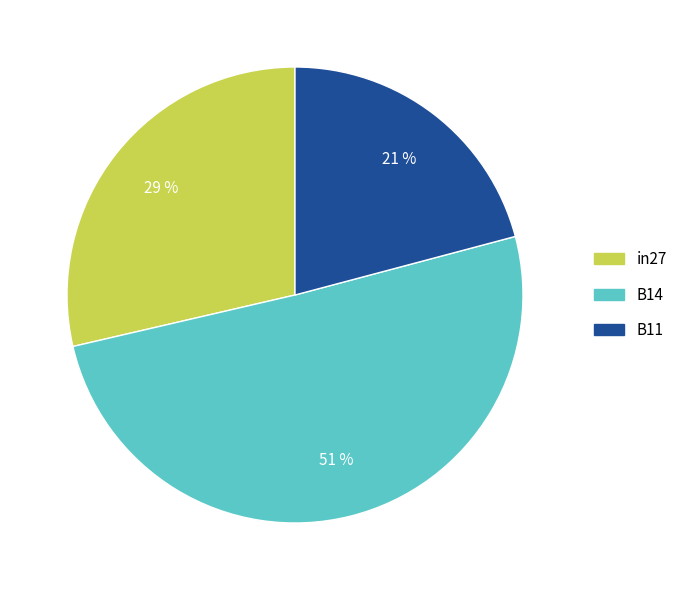

To the nearest percent, what is the difference between the largest and smallest slice percentages?

30%